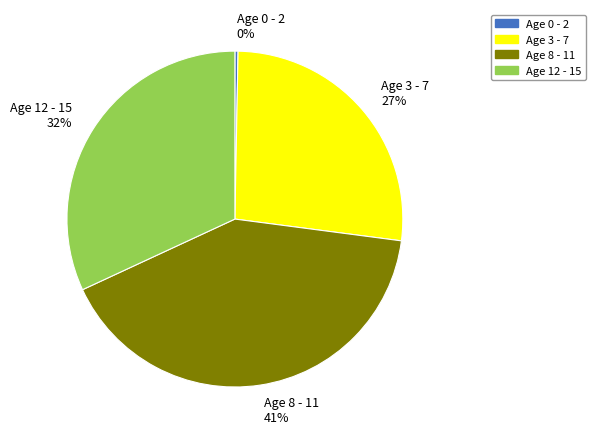

What percentage is the Age 12 - 15 32% slice, to the nearest percent?

32%